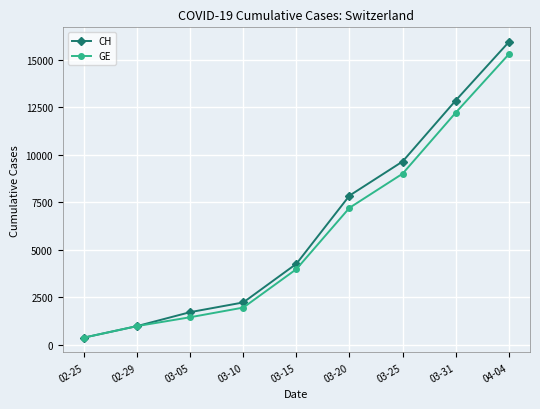

The value of CH at 03-31 is 12852. True or false?

True